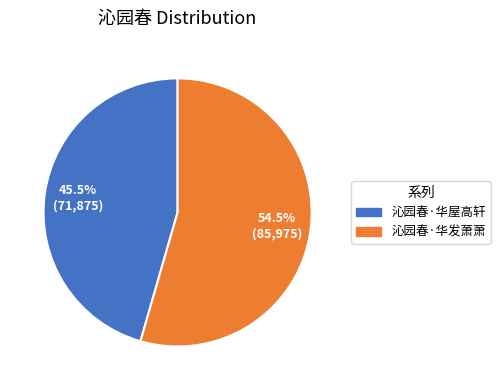

How many segments does this pie chart have?

2